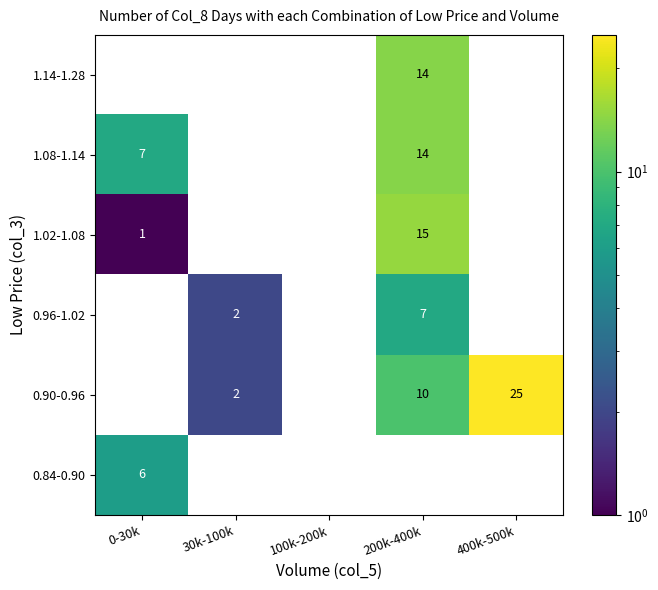

What is the sum of all 1.14-1.28 values?

14